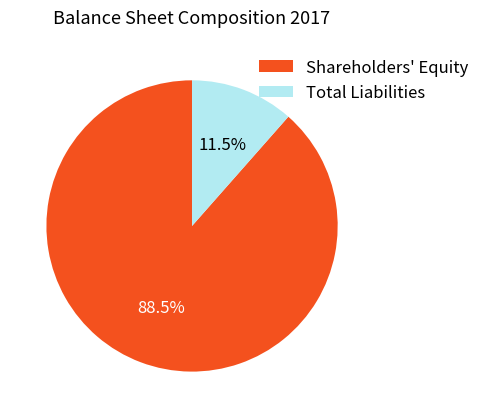

Rank the categories by value from highest to lowest.

Shareholders' Equity, Total Liabilities